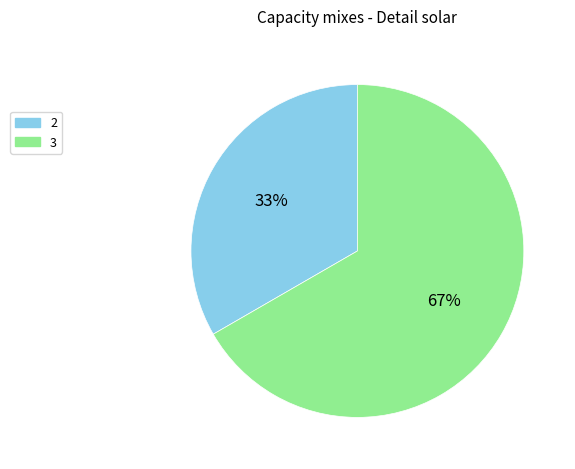

To the nearest percent, what is the average slice percentage?

50%